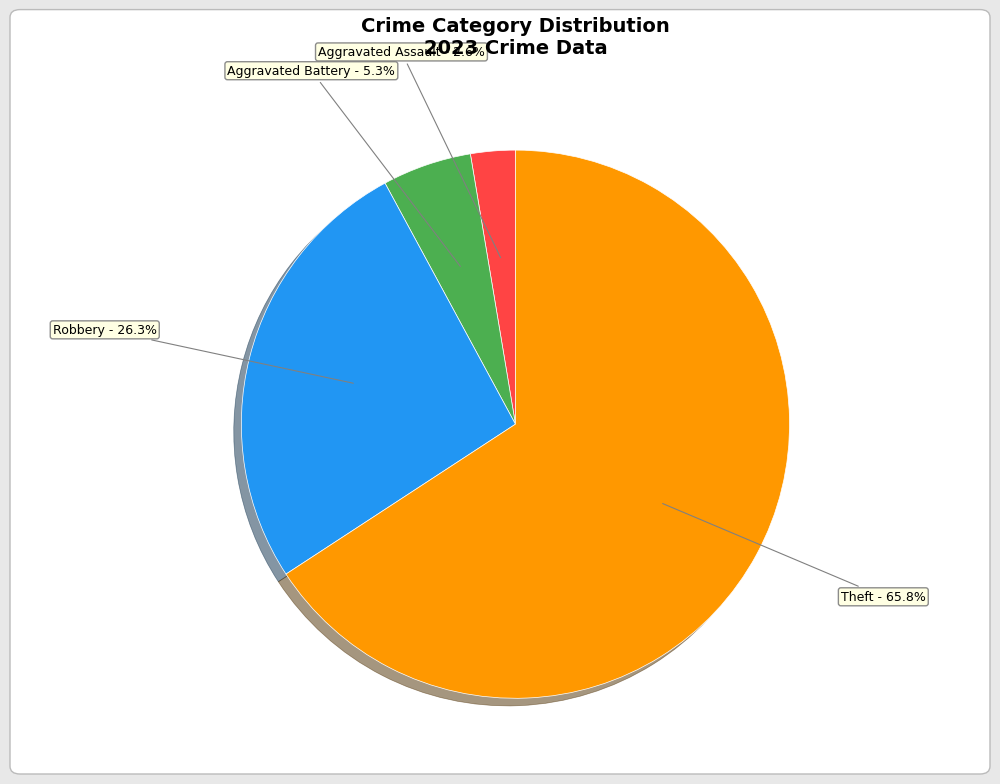

Count the number of slices in the pie.

4